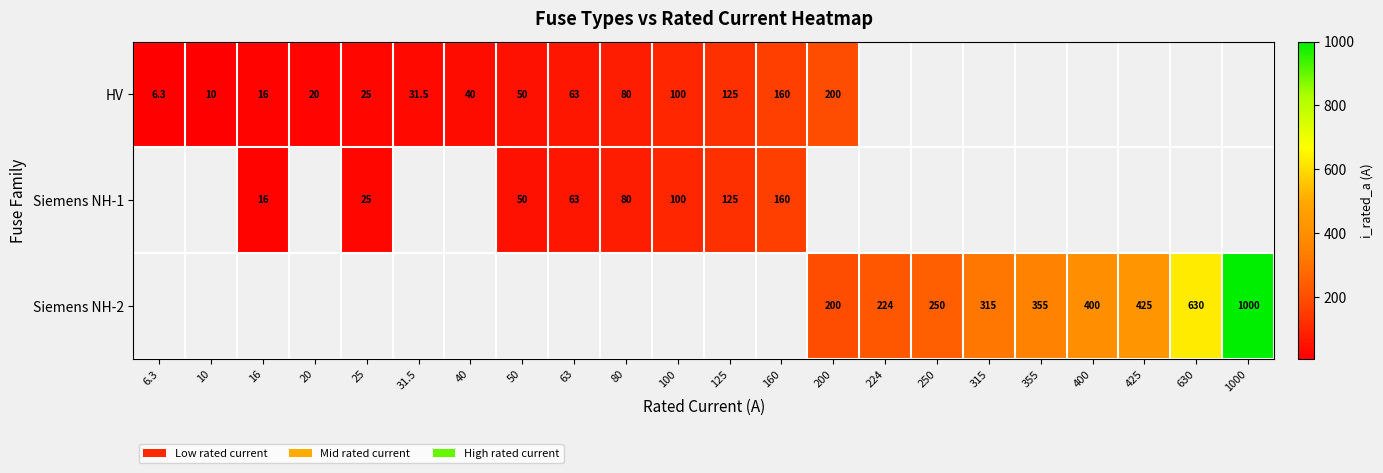

Reading right to left, what are all the values shown in this chart?

row_0: 0.0	0.0	0.0	0.0	0.0	0.0	0.0	0.0	200.0	160.0	125.0	100.0	80.0	63.0	50.0	40.0	31.5	25.0	20.0	16.0	10.0	6.3
row_1: 0.0	0.0	0.0	0.0	0.0	0.0	0.0	0.0	0.0	160.0	125.0	100.0	80.0	63.0	50.0	0.0	0.0	25.0	0.0	16.0	0.0	0.0
row_2: 1000.0	630.0	425.0	400.0	355.0	315.0	250.0	224.0	200.0	0.0	0.0	0.0	0.0	0.0	0.0	0.0	0.0	0.0	0.0	0.0	0.0	0.0